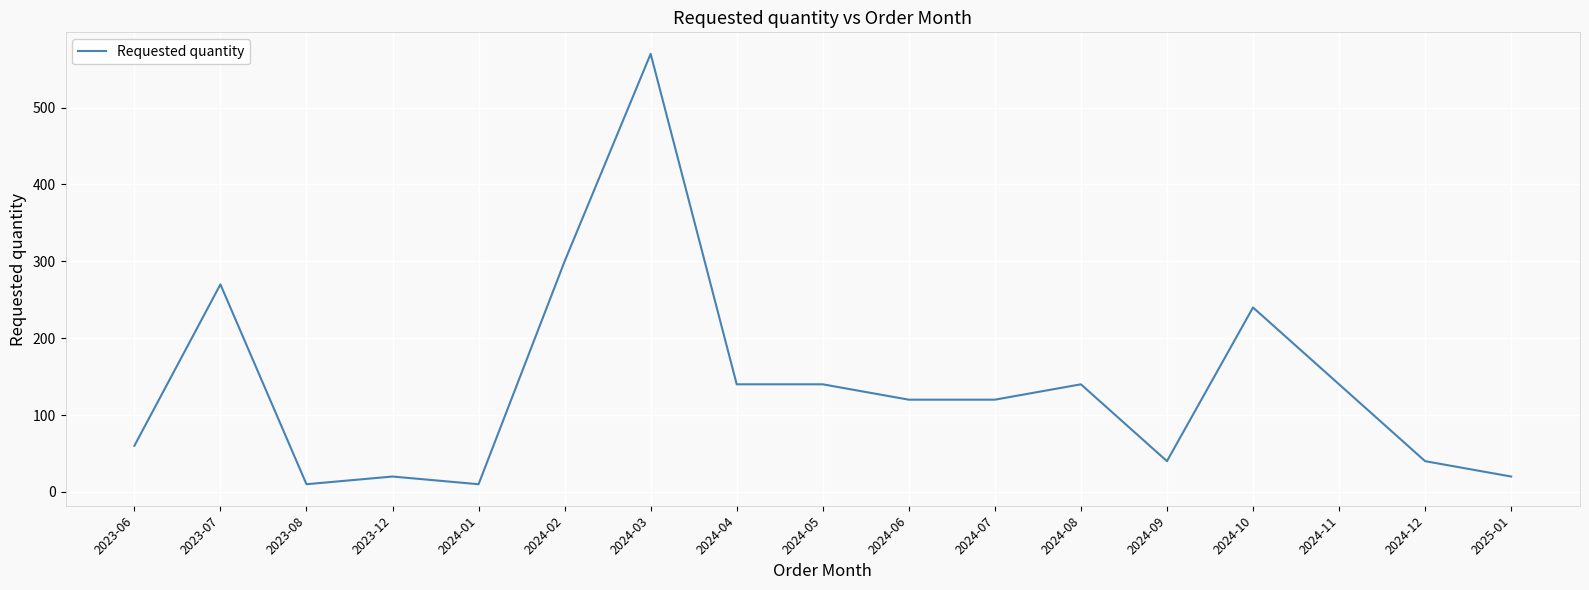

Which has a higher value, 2025-01 or 2024-04?

2024-04